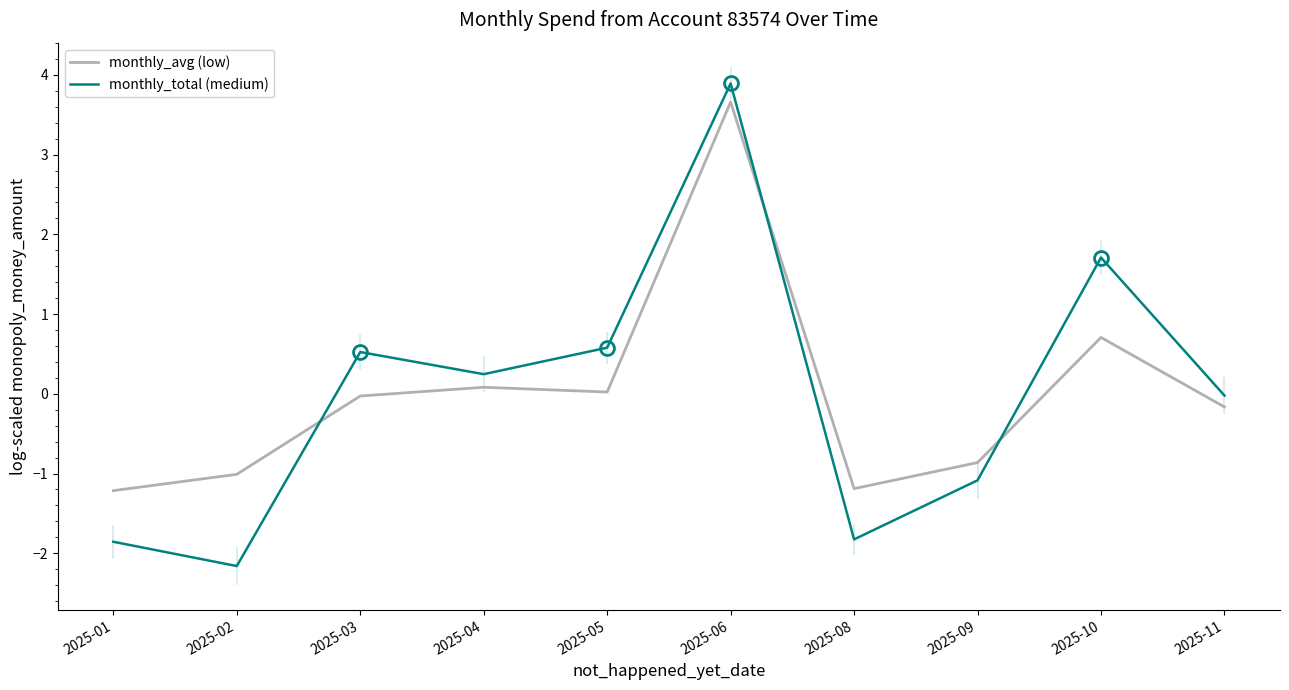

True or false: monthly_avg (low) has more than 0 interior local peaks.

True